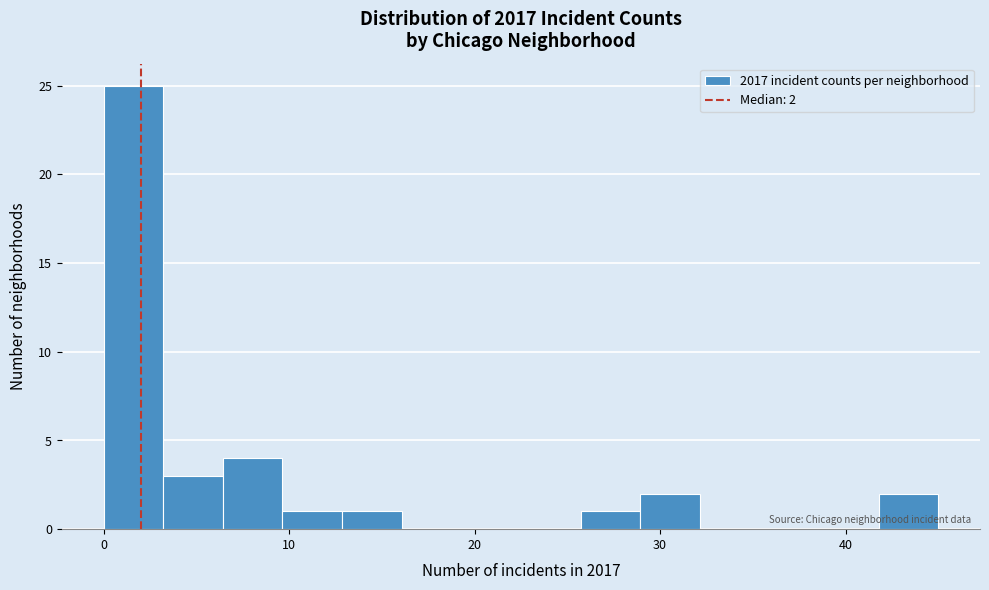

Read against the x-axis, roughly where is the centre of the tallest bar?

2